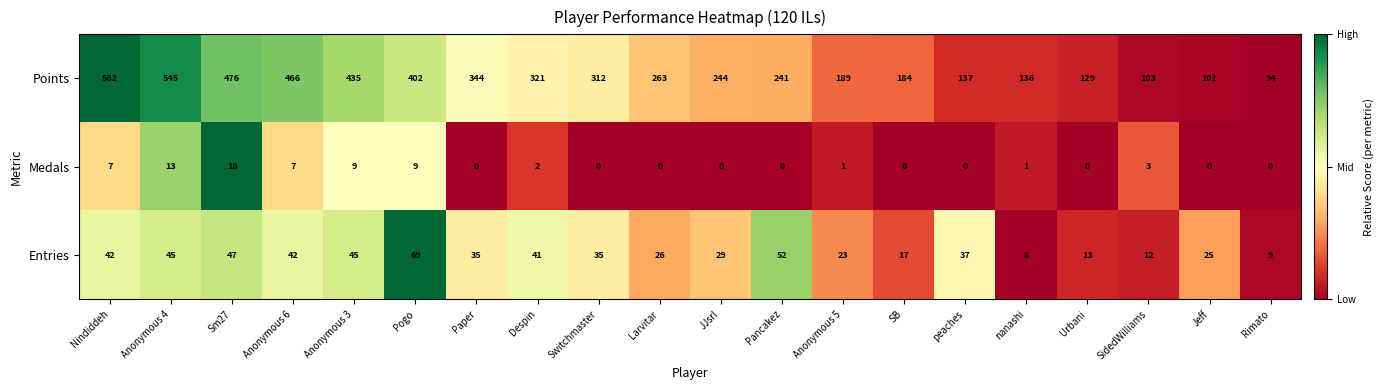

True or false: Entries has a value of 8 at nanashi.

True